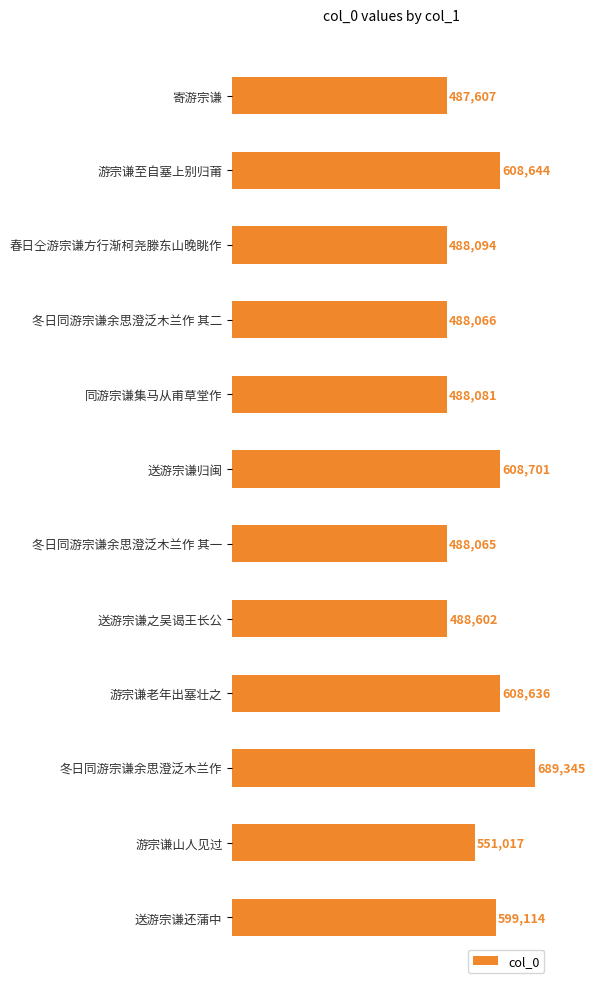

How many values are below 551017?

6